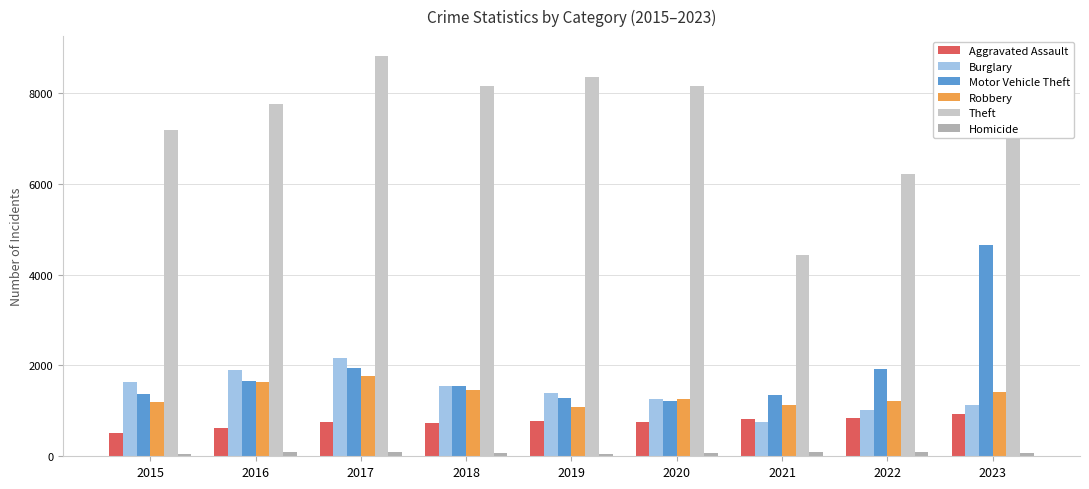

Which series changed the most between 2016 and 2017?

Theft